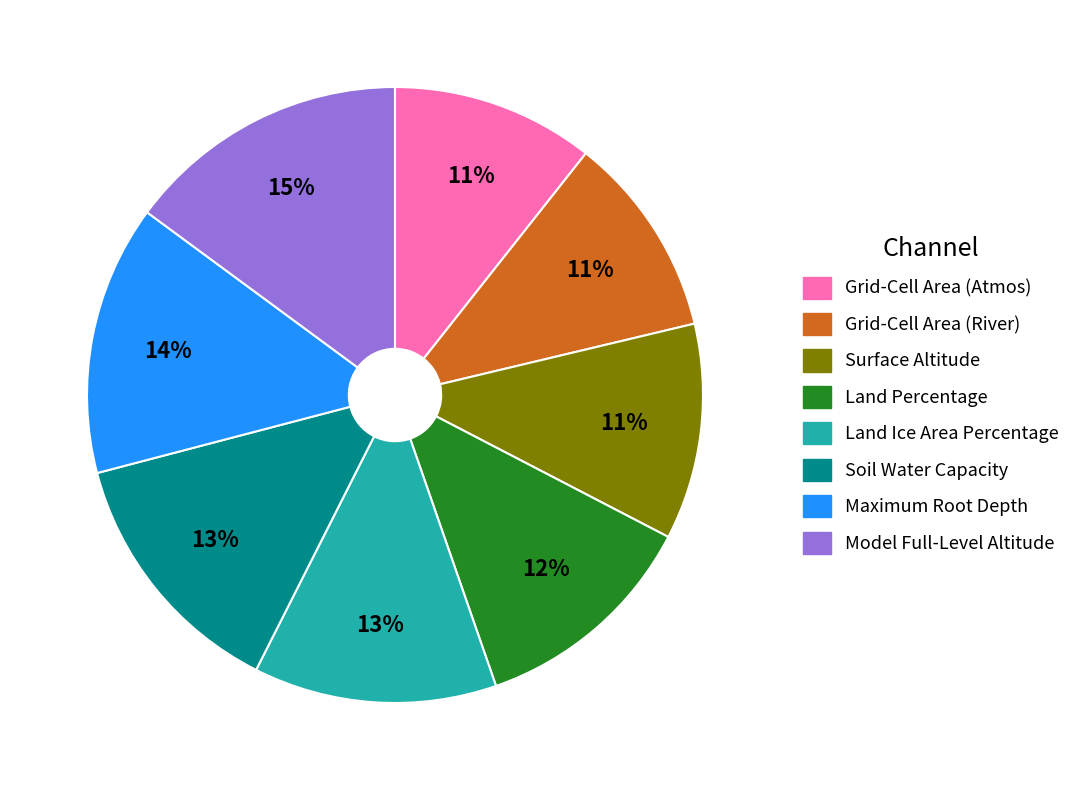

To the nearest percent, what is the difference between the largest and smallest slice percentages?

4%